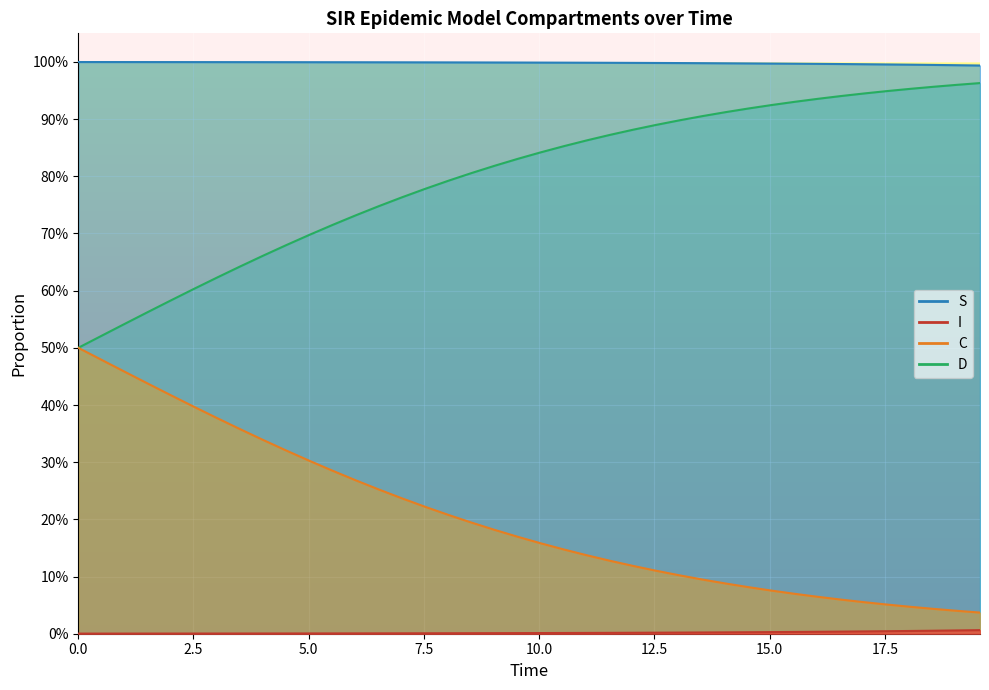

At which category is the sum across all series the highest?

5.0